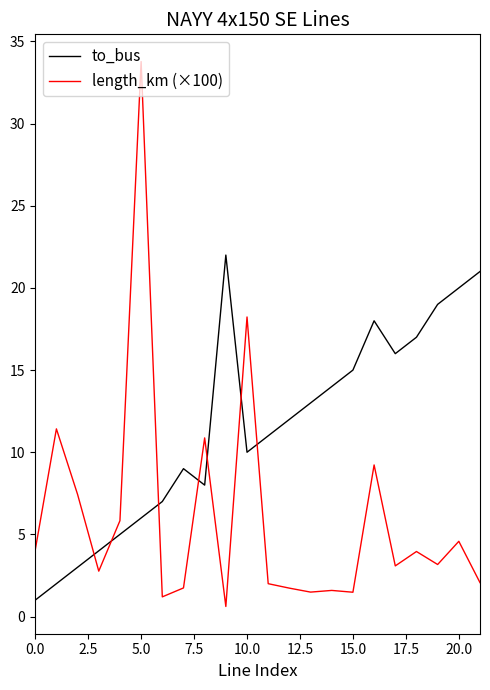

What is the maximum value for to_bus?

22.0